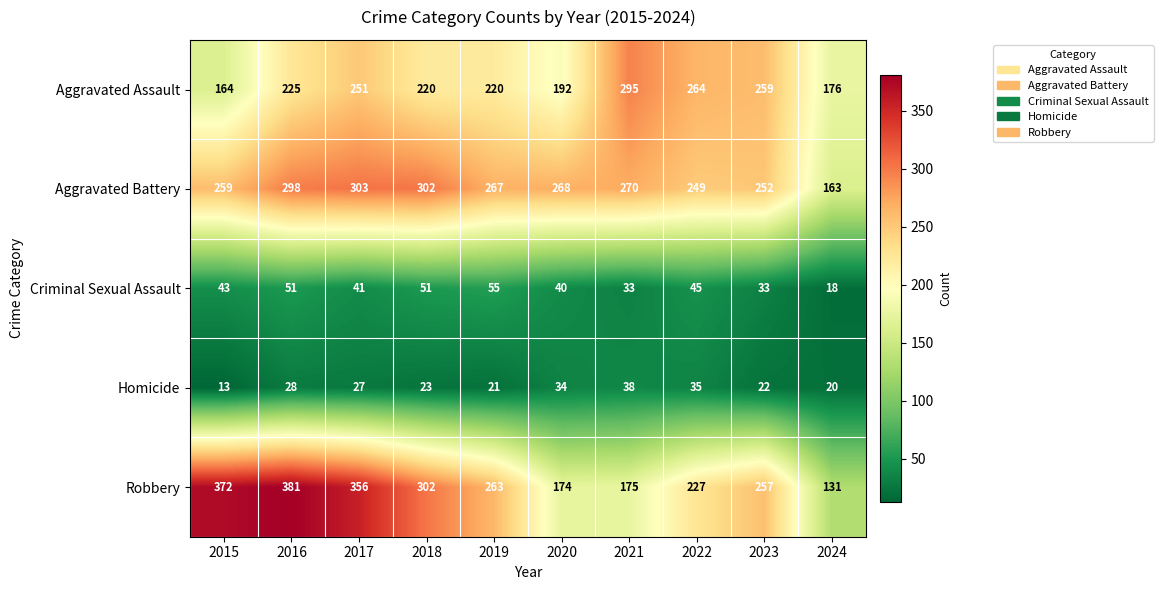

True or false: Aggravated Assault has a value of 264 at 2022.

True